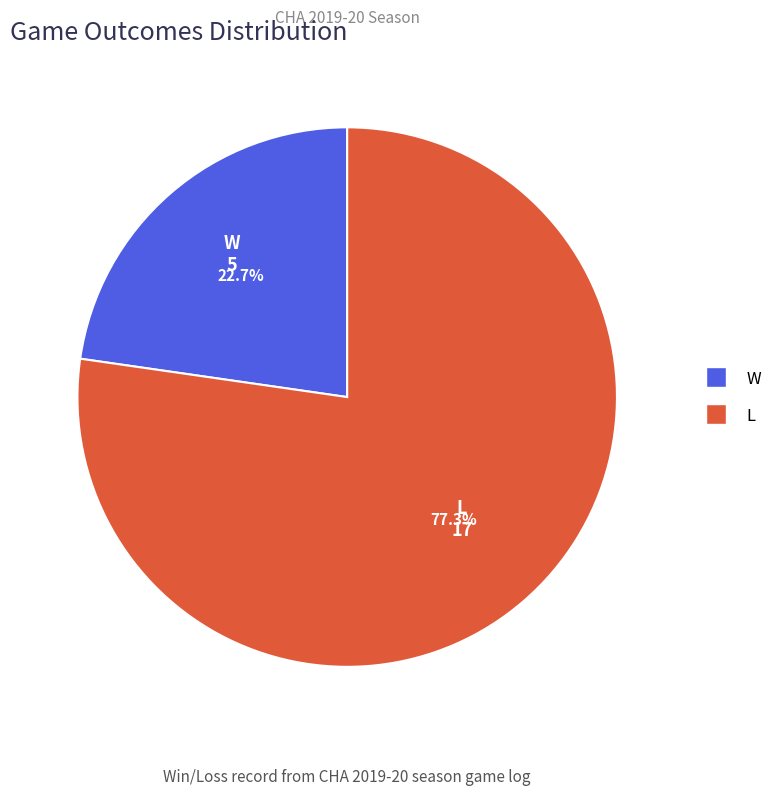

How many slices are in this pie chart?

2